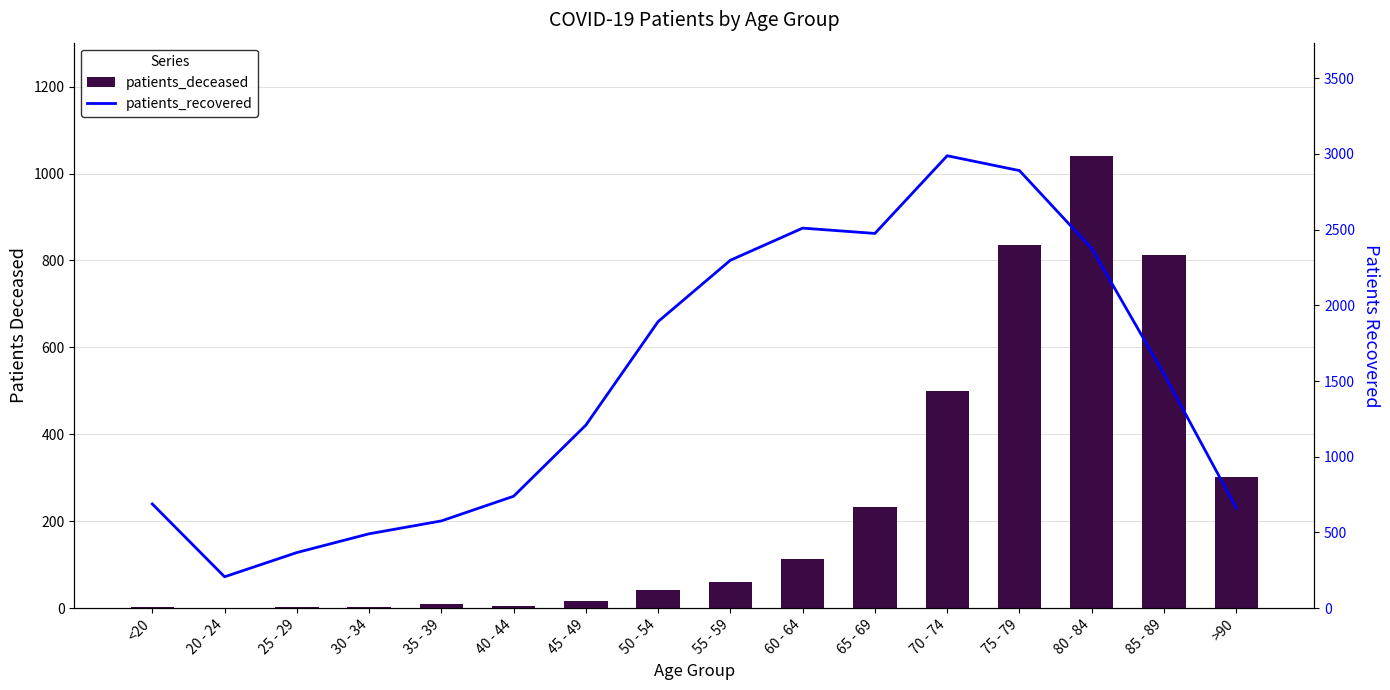

Which series has the widest spread of values?

patients_recovered